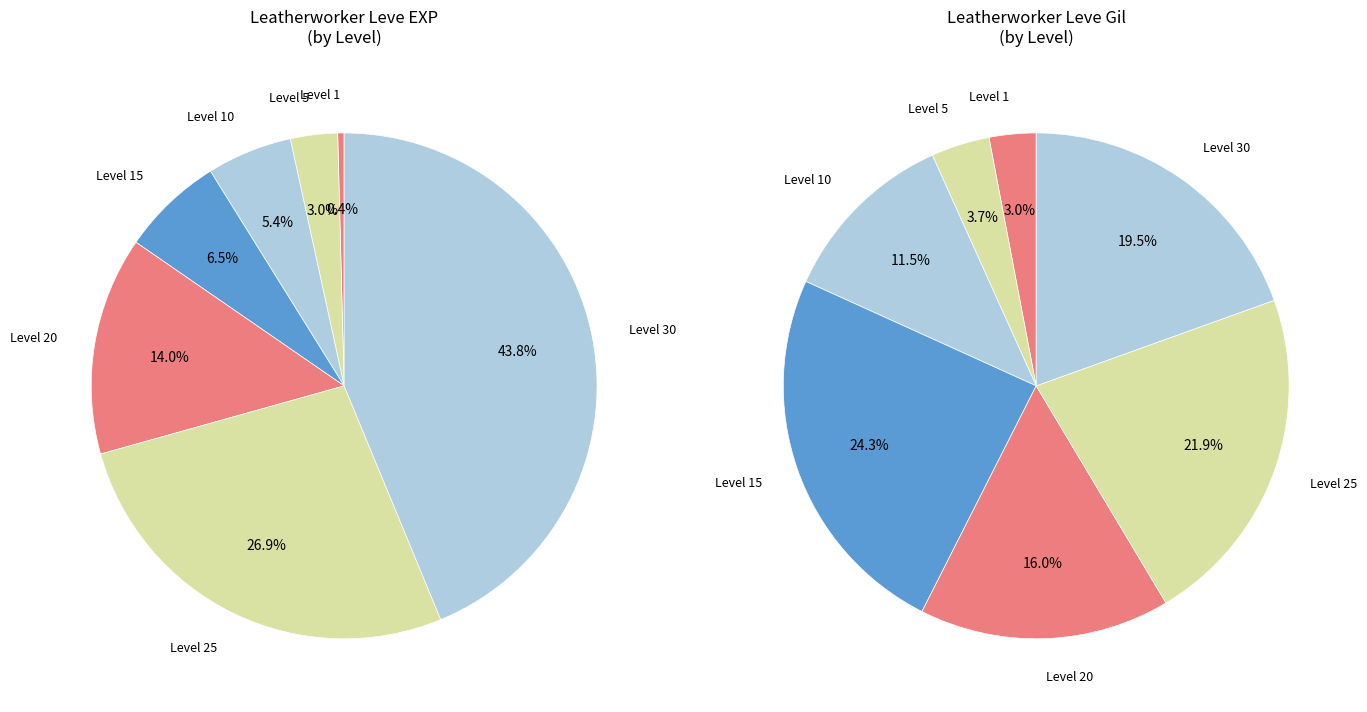

Do Level 15 and Level 10 together represent more than half of the pie?

No